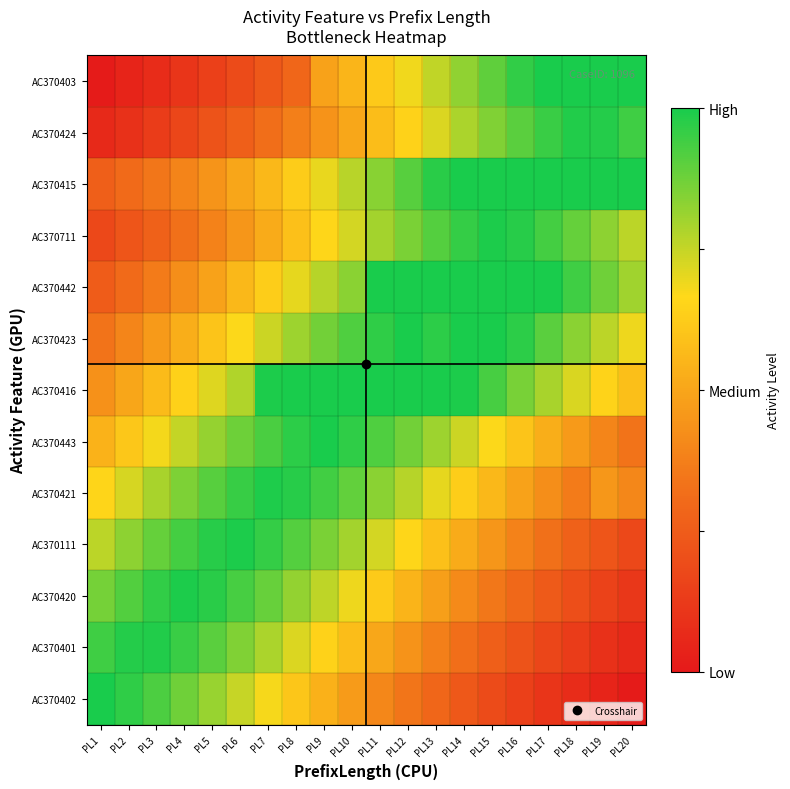

List the series in order of their peak value, highest first.

AC370403, AC370415, AC370442, AC370423, AC370416, AC370402, AC370443, AC370420, AC370711, AC370111, AC370421, AC370424, AC370401